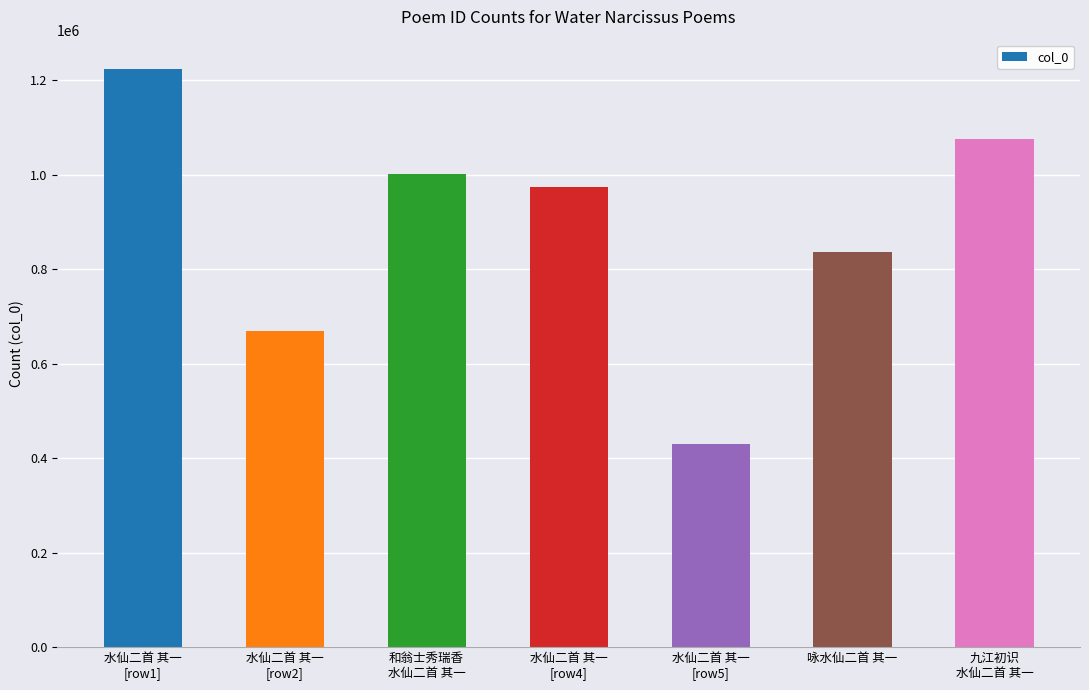

What is the approximate value at 和翁士秀瑞香
水仙二首 其一?

1002241